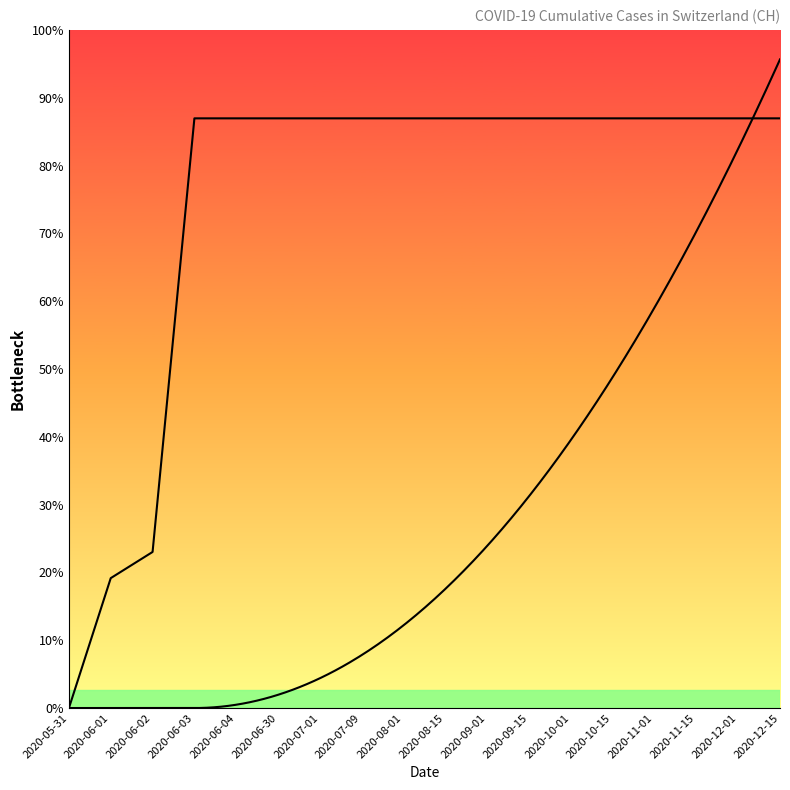

Rank the categories by value from highest to lowest.

2020-06-03, 2020-06-04, 2020-06-30, 2020-07-01, 2020-07-09, 2020-08-01, 2020-08-15, 2020-09-01, 2020-09-15, 2020-10-01, 2020-10-15, 2020-11-01, 2020-11-15, 2020-12-01, 2020-12-15, 2020-06-02, 2020-06-01, 2020-05-31